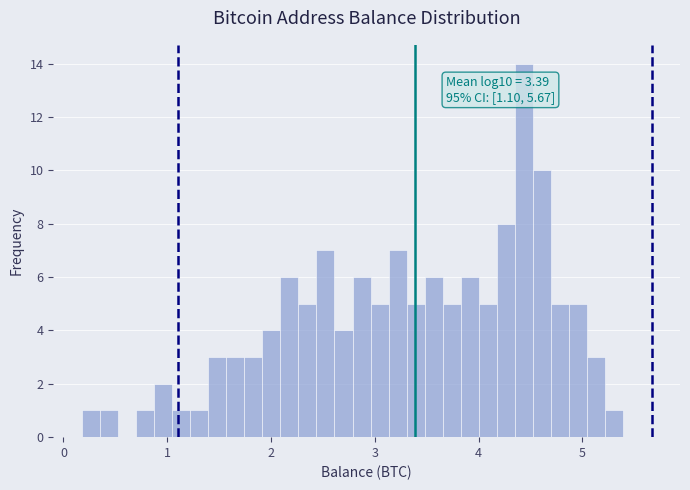

Read against the x-axis, roughly where is the centre of the tallest bar?

4.4